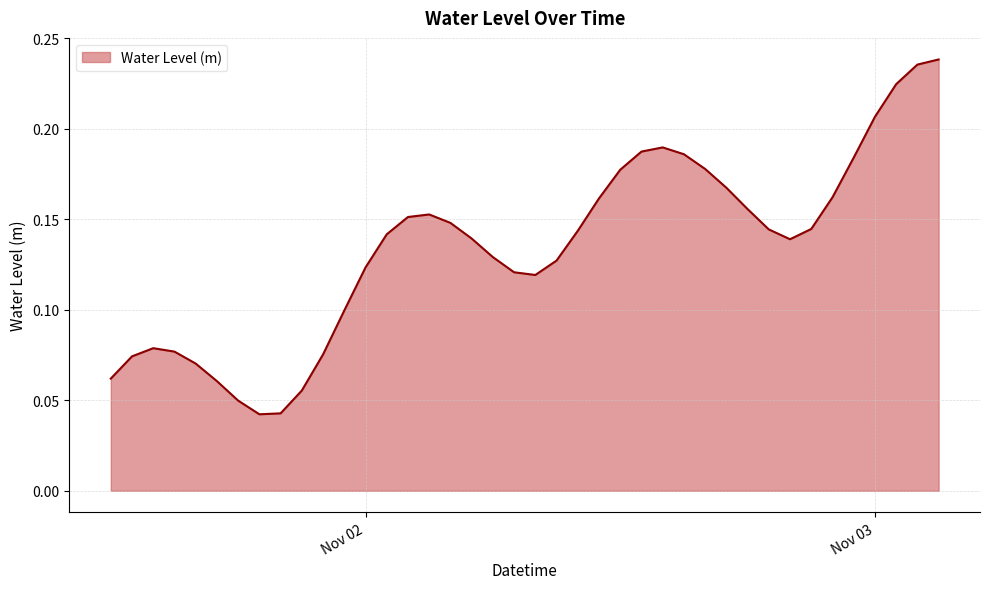

Where is the first local maximum?

2024-11-01 14:00:00